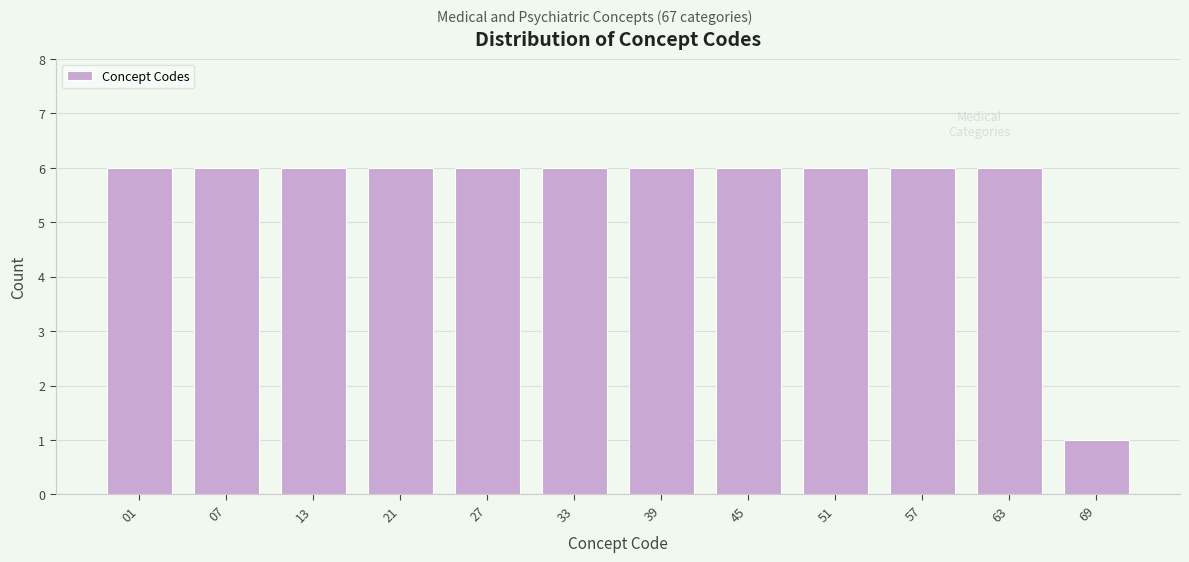

Reading left to right, extract all data points from this chart.

6	6	6	6	6	6	6	6	6	6	6	1